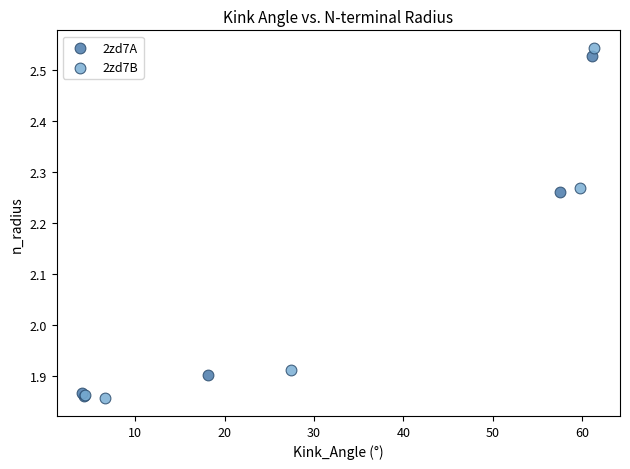

Which series has the largest Y range (max minus min)?

2zd7B